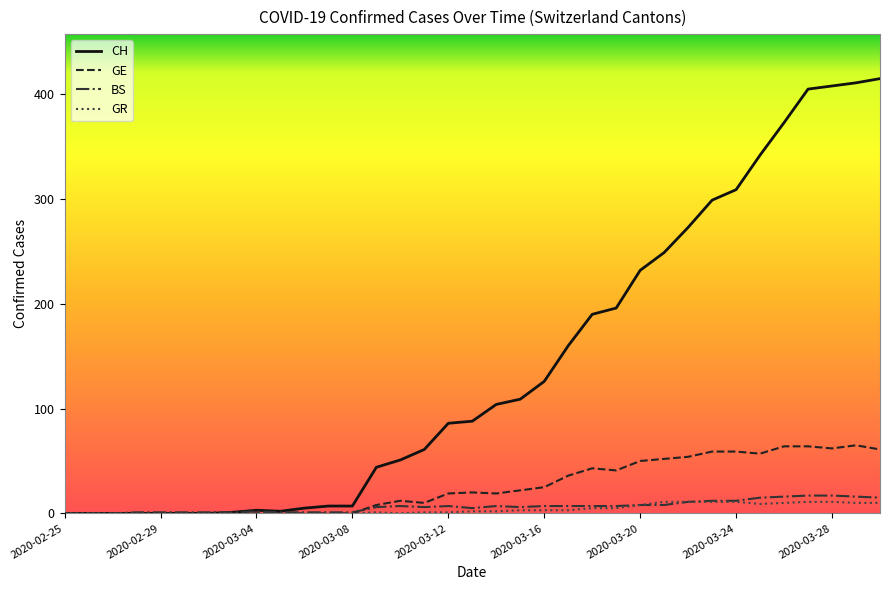

Which series has the largest range (max minus min)?

CH